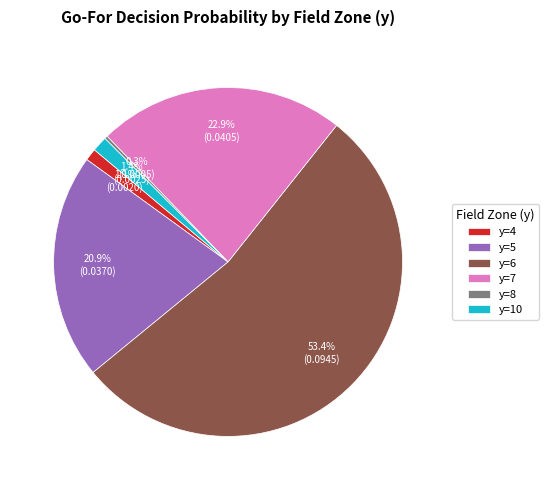

The y=4 slice represents 11% of the pie. True or false?

False